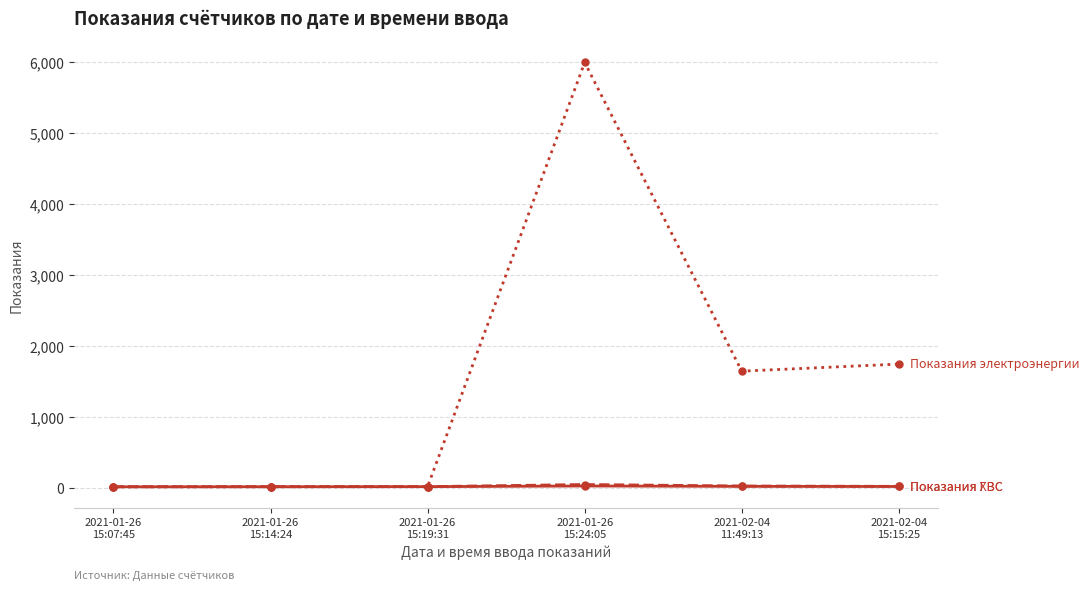

What is the greatest value displayed?

6000